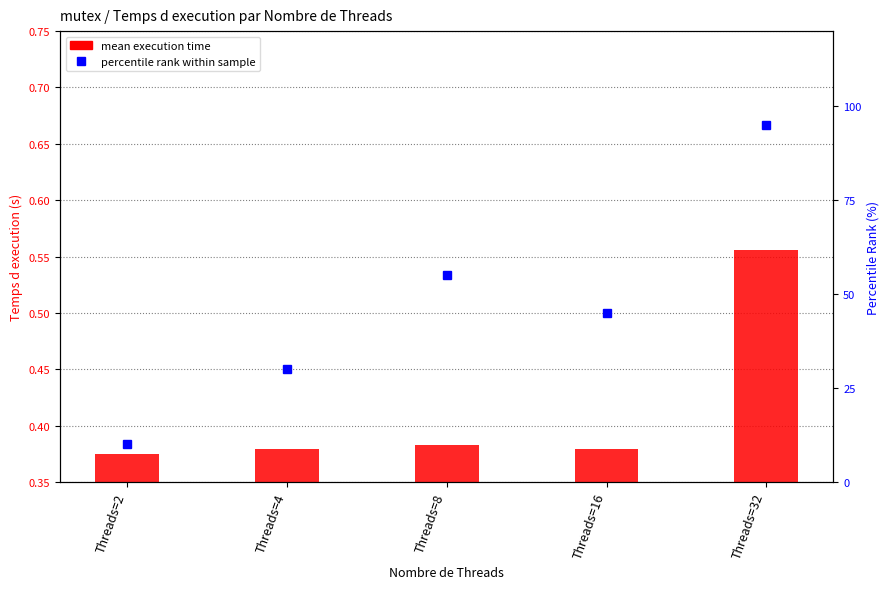

Reading left to right, list all the values displayed in this chart.

mean execution time: Threads=2=0.4	Threads=4=0.4	Threads=8=0.4	Threads=16=0.4	Threads=32=0.6
percentile rank within sample: Threads=2=10.0	Threads=4=30.0	Threads=8=55.0	Threads=16=45.0	Threads=32=95.0